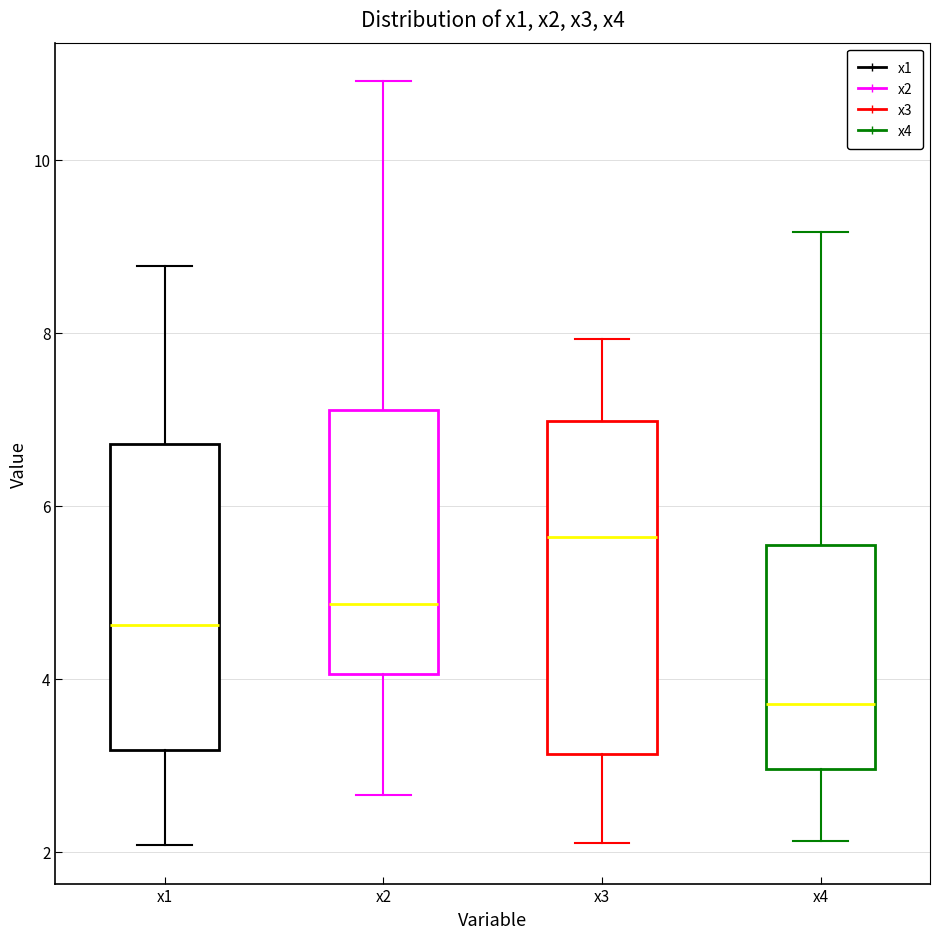

Reading left to right, transcribe this box plot: for each box, give where its median line is, the range the box spans, and where its two whiskers end, as read against the y-axis. The values are not printed on the chart, so give them approximately, as read against the axis.

x1: median 4.6, box 3.2 to 6.8, whiskers 2.0 to 8.8
x2: median 4.8, box 4.0 to 7.2, whiskers 2.6 to 11.0
x3: median 5.6, box 3.2 to 7.0, whiskers 2.2 to 8.0
x4: median 3.8, box 3.0 to 5.6, whiskers 2.2 to 9.2